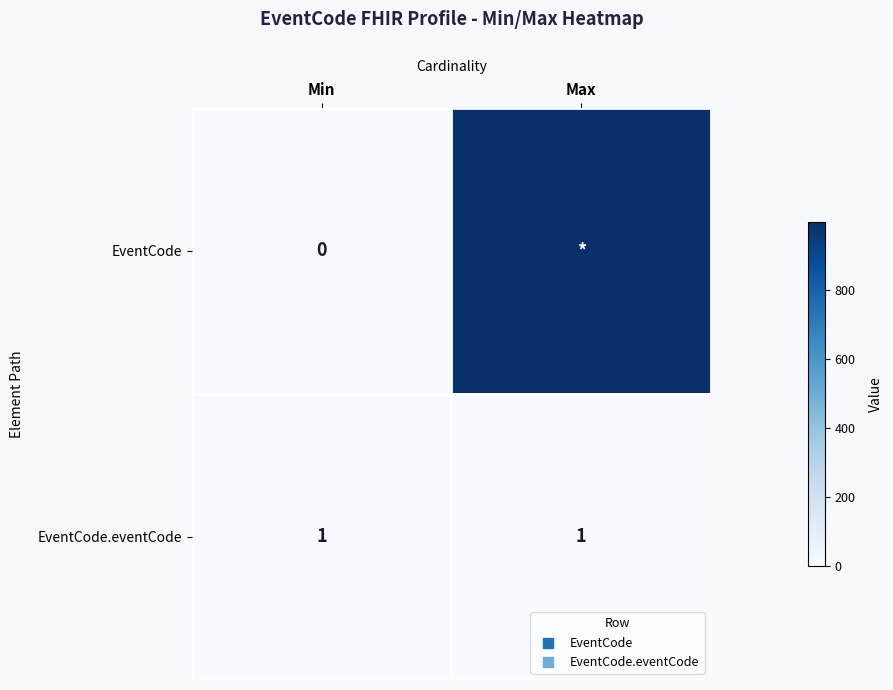

At Min, list the series in order from smallest to largest.

EventCode, EventCode.eventCode